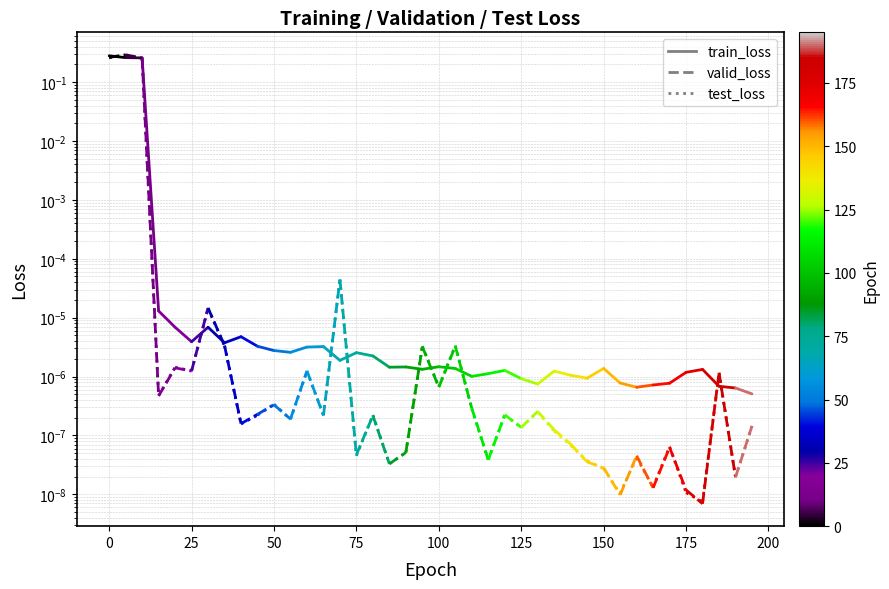

What are all the series names shown in the legend?

train_loss, valid_loss, test_loss